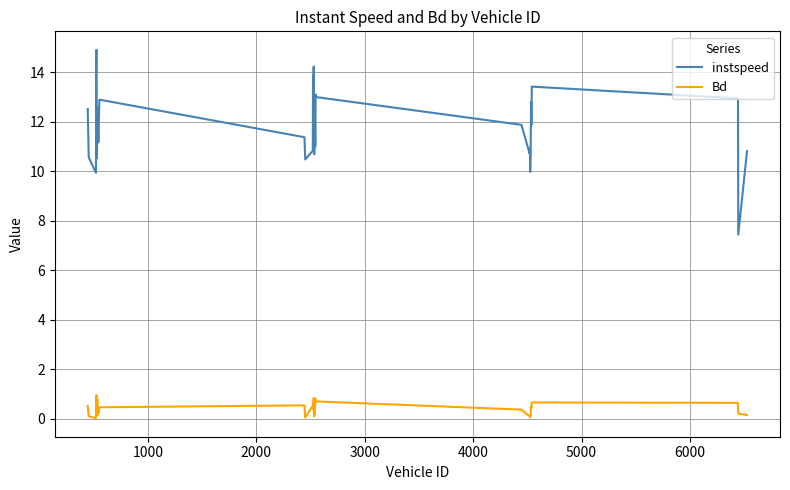

Which series has the largest total across all categories?

instspeed